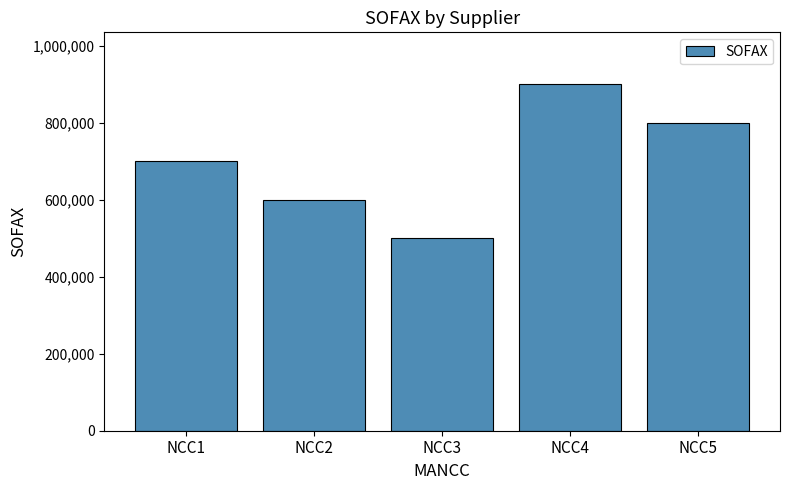

What is the value of the 2nd bar from the left?

600000